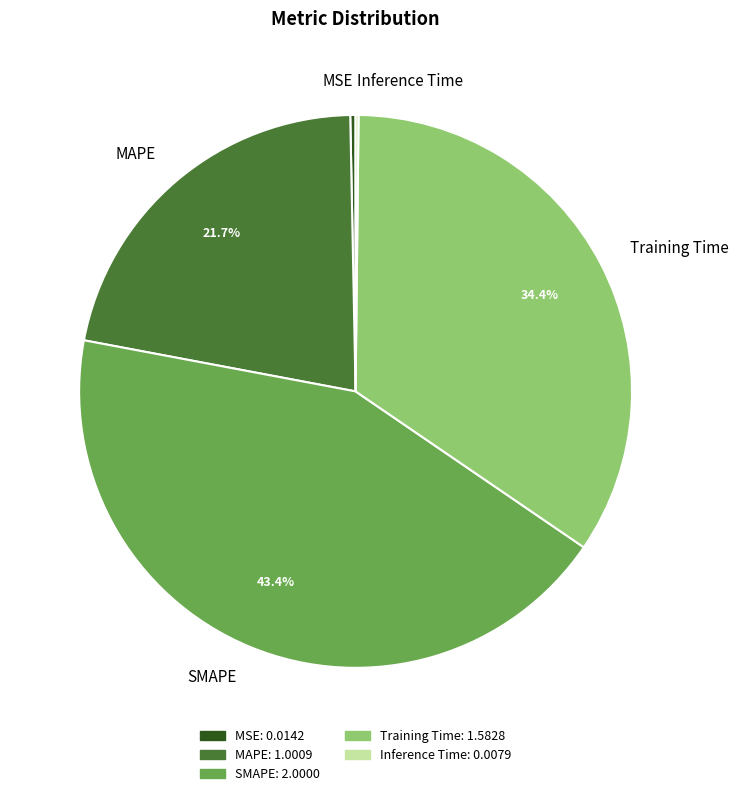

Is there a majority slice in this chart?

No